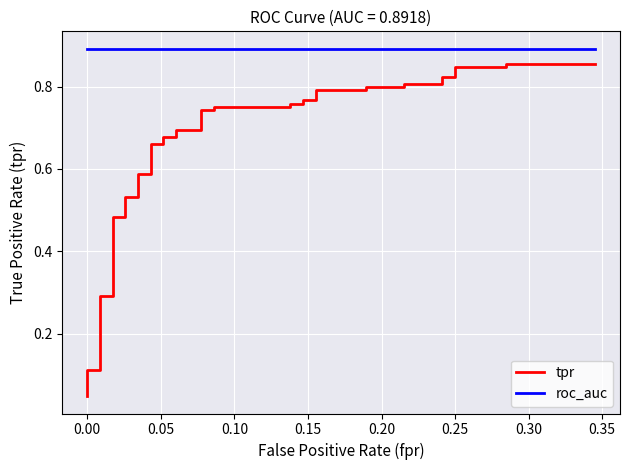

True or false: tpr and roc_auc cross at least once.

False